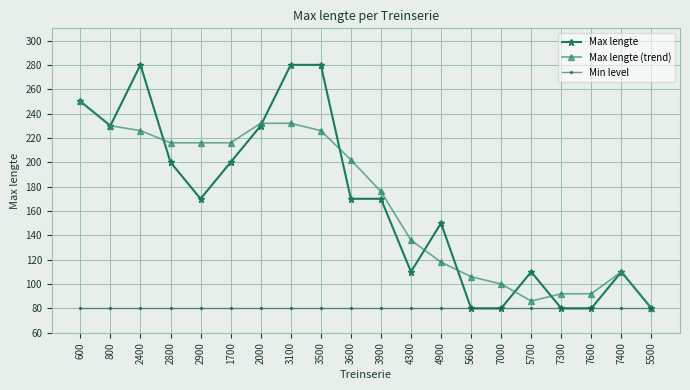

Reading left to right, extract all data points from this chart.

Max lengte: 600=250	800=230	2400=280	2800=200	2900=170	1700=200	2000=230	3100=280	3500=280	3600=170	3900=170	4300=110	4900=150	5600=80	7000=80	5700=110	7300=80	7600=80	7400=110	5500=80
Max lengte (trend): 600=250	800=230	2400=226	2800=216	2900=216	1700=216	2000=232	3100=232	3500=226	3600=202	3900=176	4300=136	4900=118	5600=106	7000=100	5700=86	7300=92	7600=92	7400=110	5500=80
Min level: 600=80	800=80	2400=80	2800=80	2900=80	1700=80	2000=80	3100=80	3500=80	3600=80	3900=80	4300=80	4900=80	5600=80	7000=80	5700=80	7300=80	7600=80	7400=80	5500=80